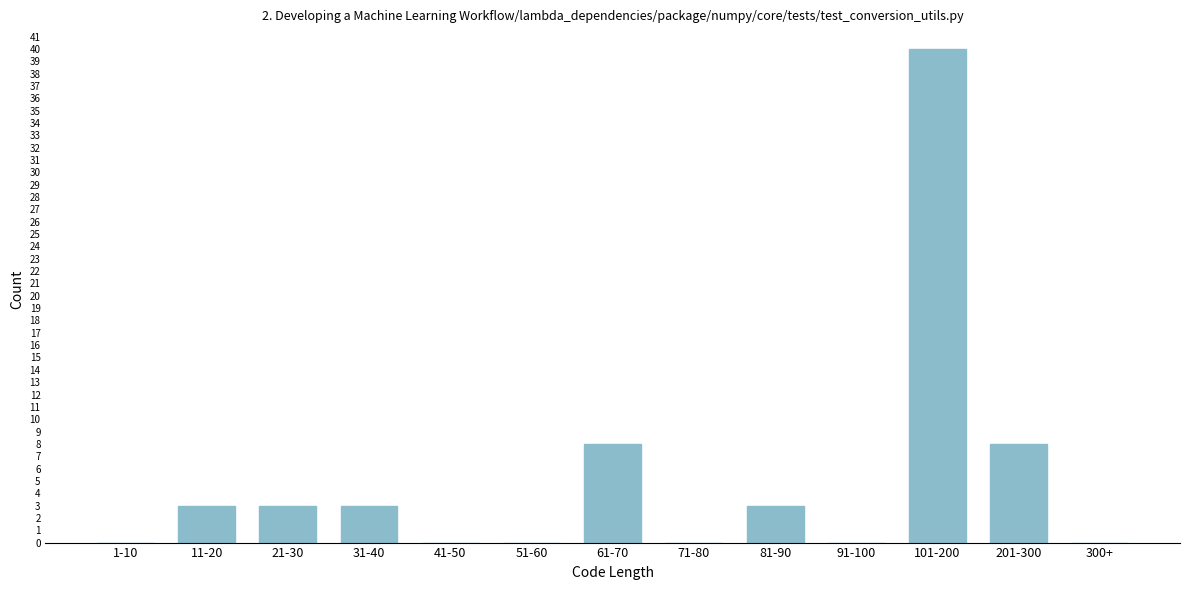

Reading left to right, list all the values displayed in this chart.

1-10=0	11-20=3	21-30=3	31-40=3	41-50=0	51-60=0	61-70=8	71-80=0	81-90=3	91-100=0	101-200=40	201-300=8	300+=0